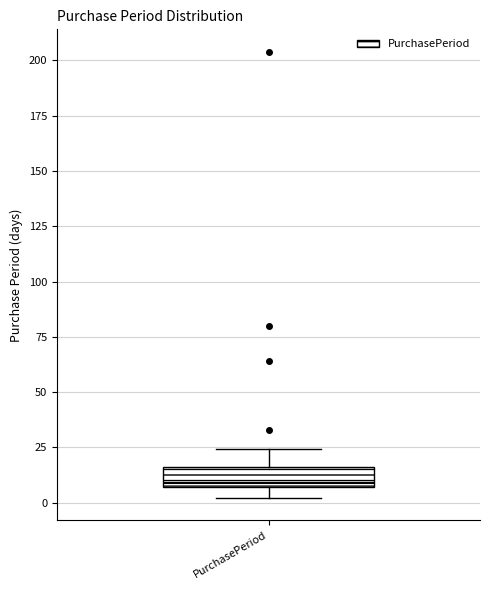

Read this box plot against the y-axis: the position of the median line, the range covered by the box, and the ends of both whiskers. The values are not printed on the chart, so give them approximately, as read against the axis.

median 10, box 5 to 15, whiskers 0 to 25